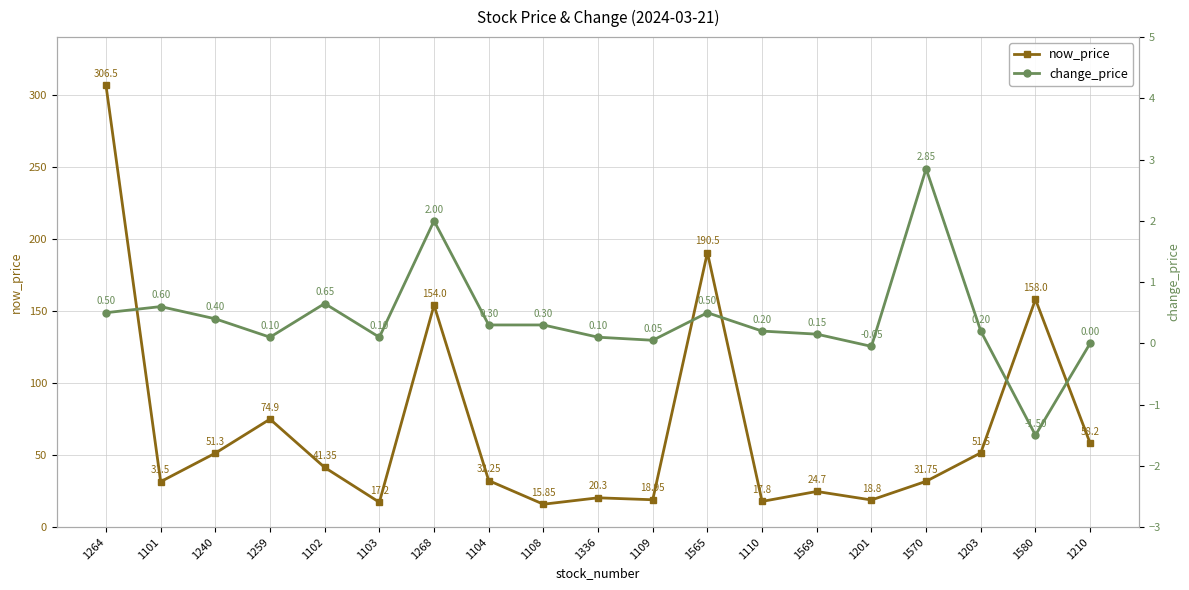

Which category has the lowest value across all series?

1580